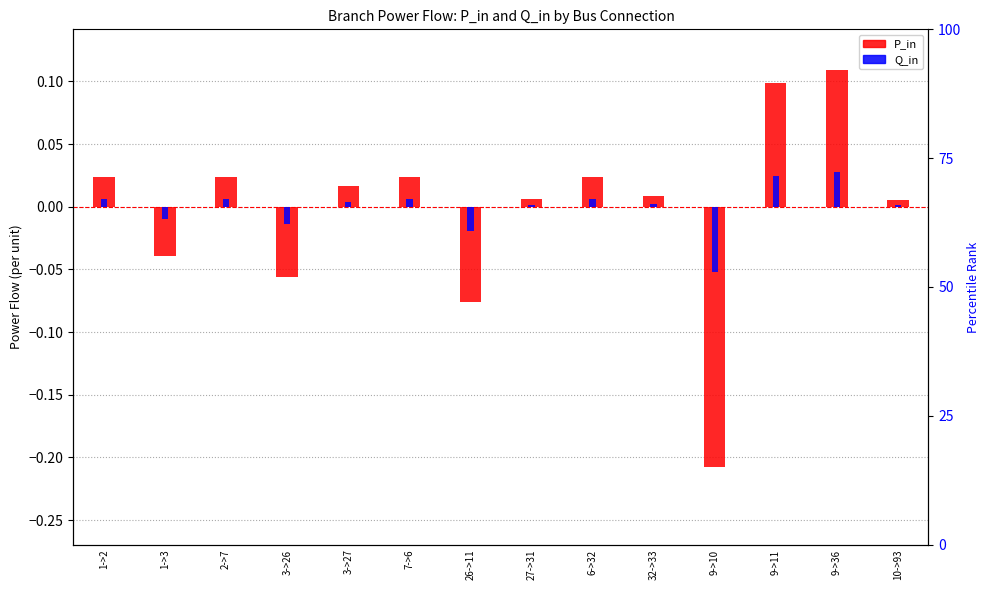

Between 1->2 and 3->26, which series saw the biggest shift?

P_in